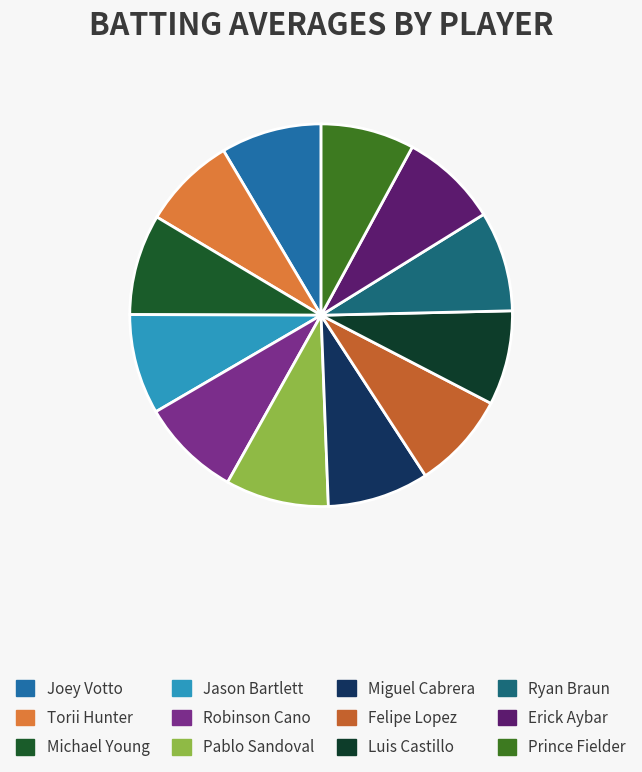

The Jason Bartlett slice represents 3% of the pie. True or false?

False